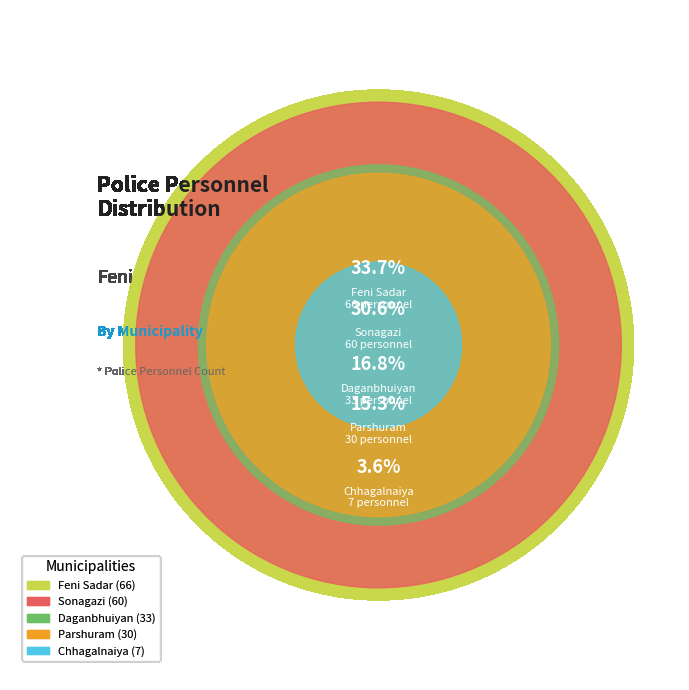

Which slice is the smallest?

Chhagalnaiya